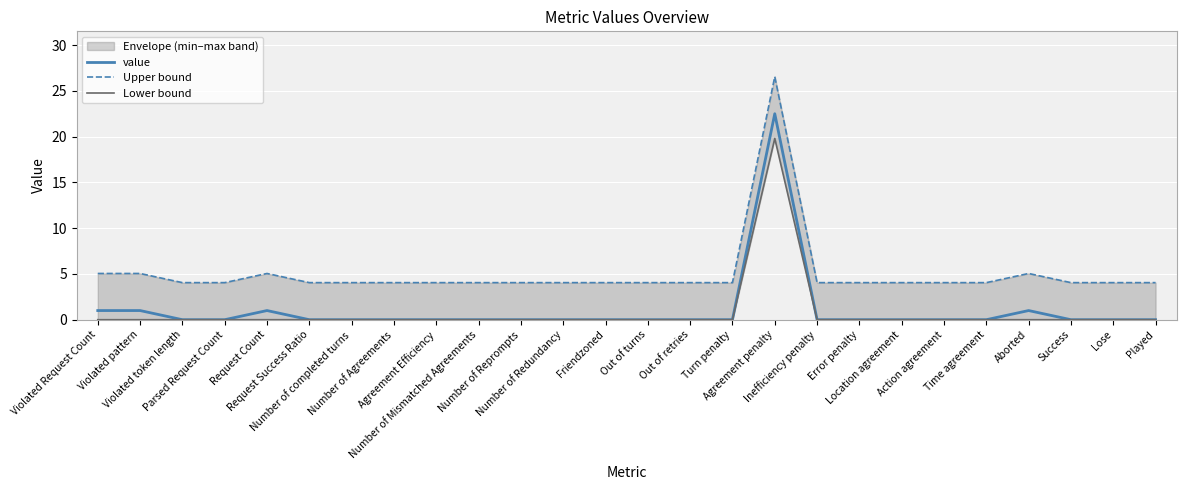

Reading right to left, list all the values displayed in this chart.

value: 0.0	0.0	0.0	1.0	0.0	0.0	0.0	0.0	0.0	22.5	0.0	0.0	0.0	0.0	0.0	0.0	0.0	0.0	0.0	0.0	0.0	1.0	0.0	0.0	1.0	1.0
Upper bound: 4.0	4.0	4.0	5.0	4.0	4.0	4.0	4.0	4.0	26.6	4.0	4.0	4.0	4.0	4.0	4.0	4.0	4.0	4.0	4.0	4.0	5.0	4.0	4.0	5.0	5.0
Lower bound: 0.0	0.0	0.0	0.0	0.0	0.0	0.0	0.0	0.0	19.8	0.0	0.0	0.0	0.0	0.0	0.0	0.0	0.0	0.0	0.0	0.0	0.0	0.0	0.0	0.0	0.0